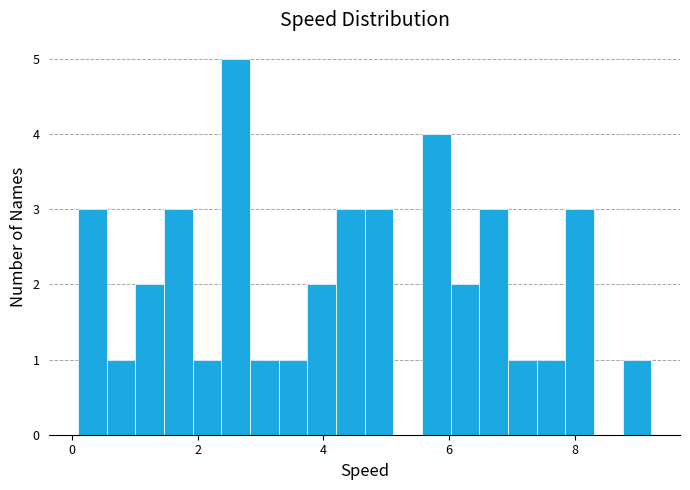

Around what value on the x-axis is the tallest bar? Give the approximate position of its centre, as read against the axis.

2.6